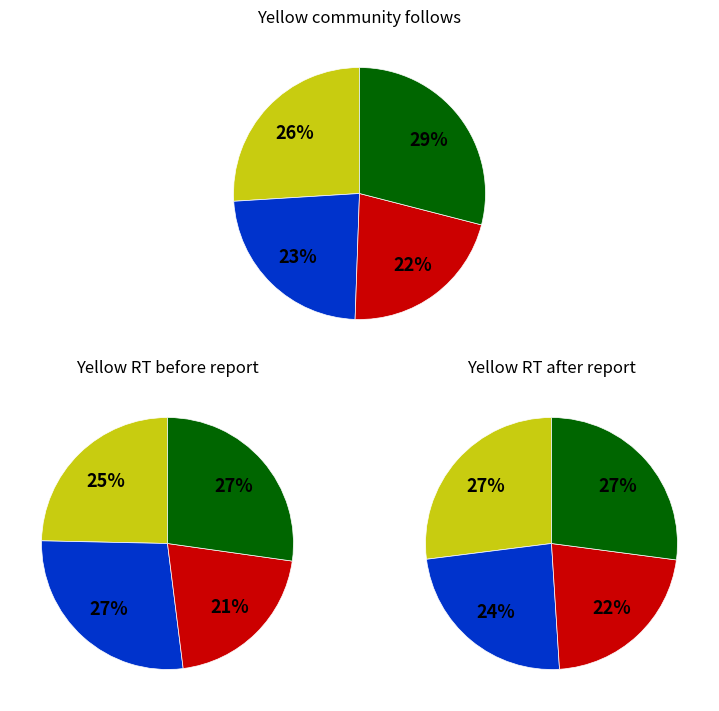

Does 2 account for over 50% of the chart?

No